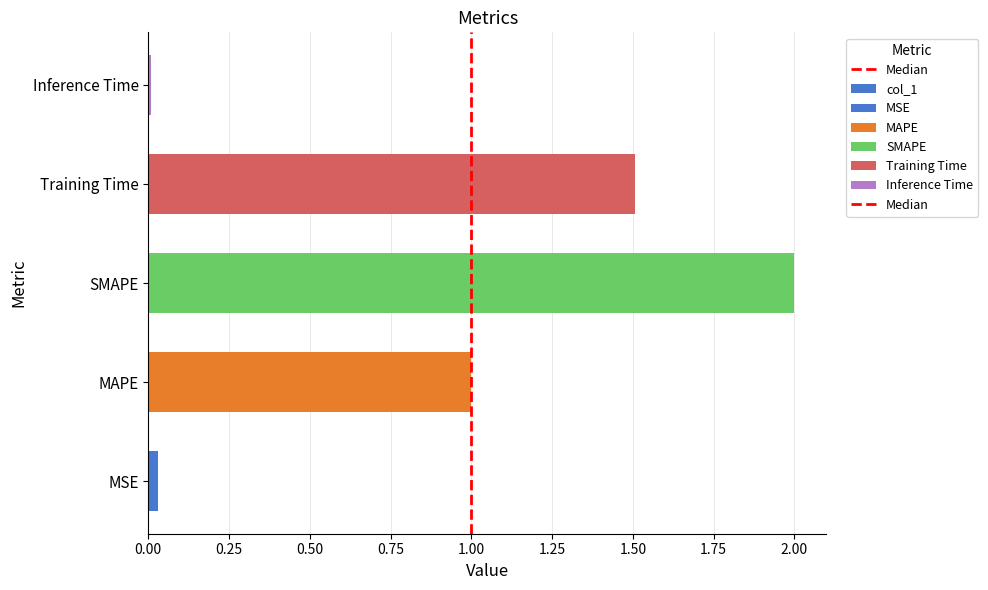

What is the change in value from Training Time to Inference Time?

-1.5